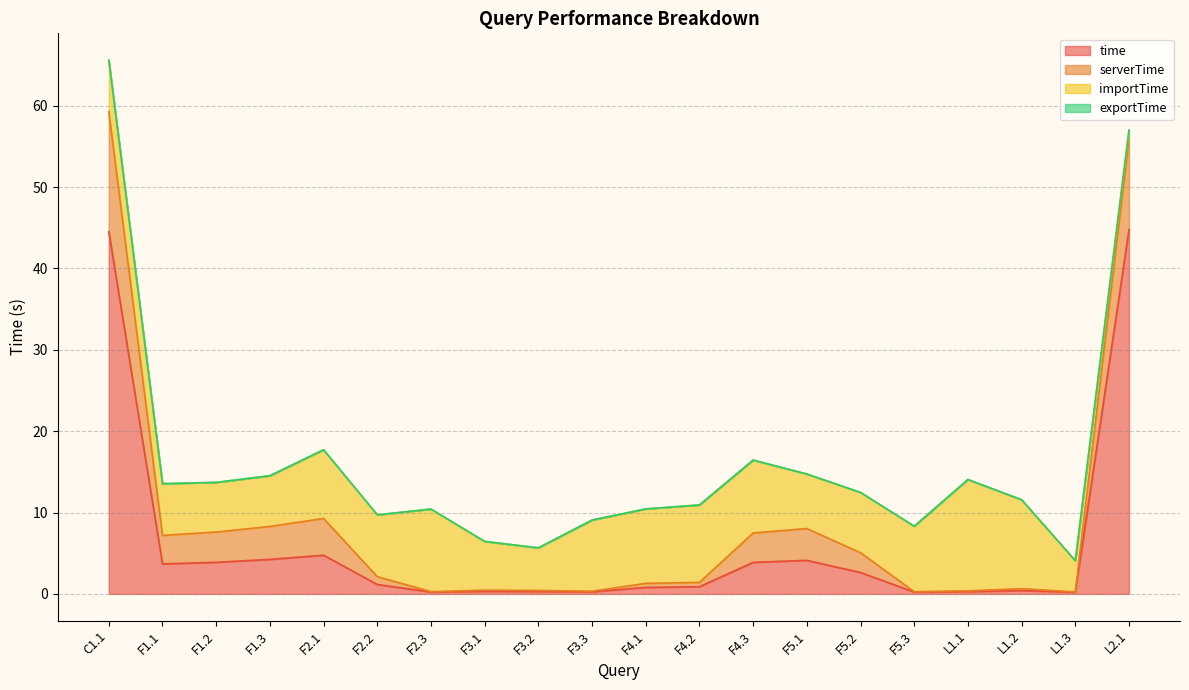

Is it true that time equals 6.4 at F2.1?

False